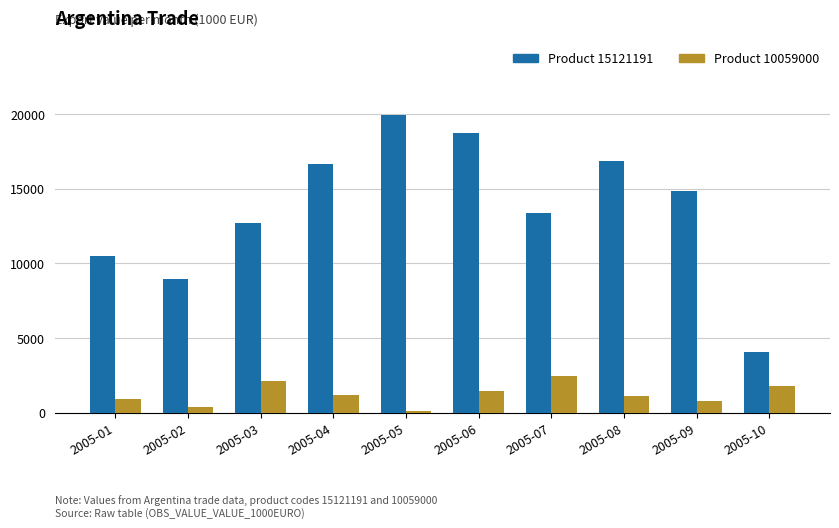

The value of Product 15121191 at 2005-10 is 4068.2. True or false?

True